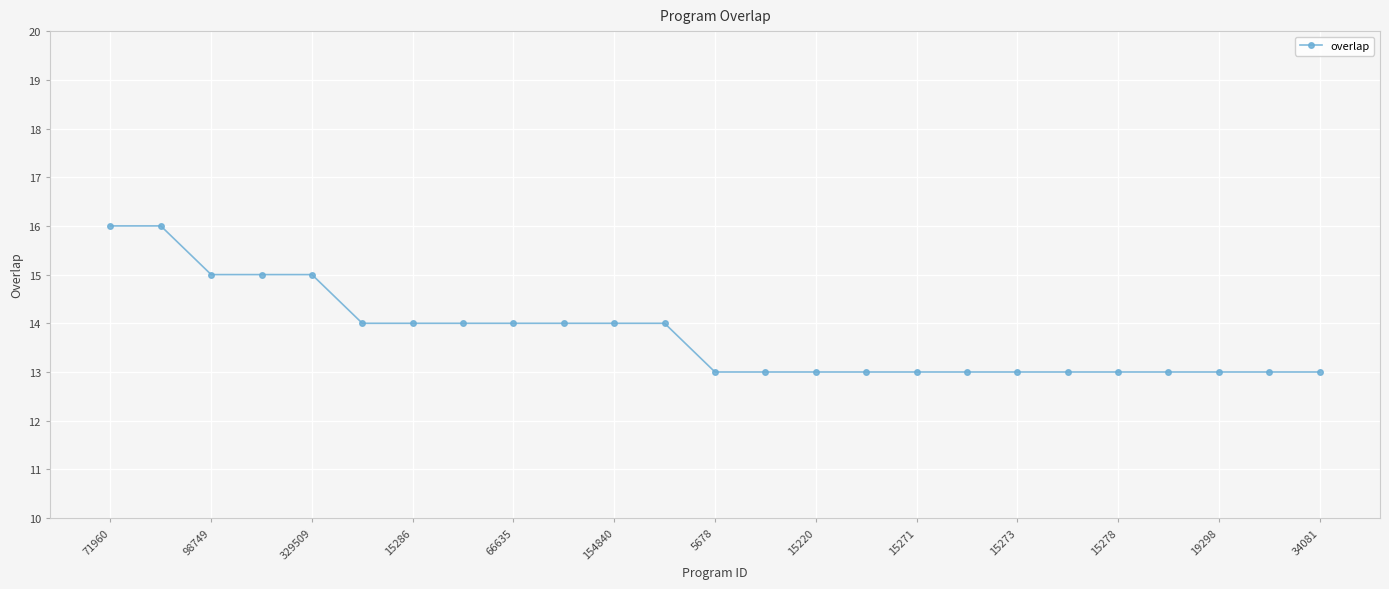

What is the sum of all values?

344